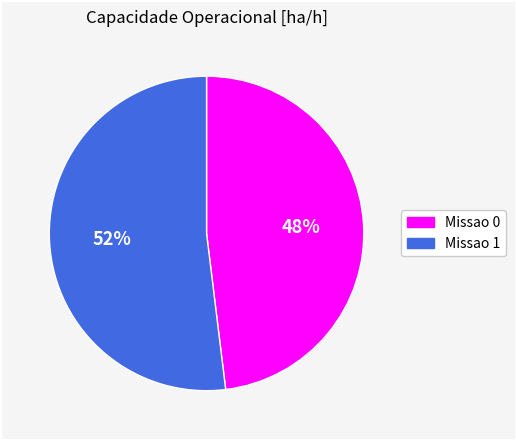

Rank the categories by value from highest to lowest.

Missao 1, Missao 0